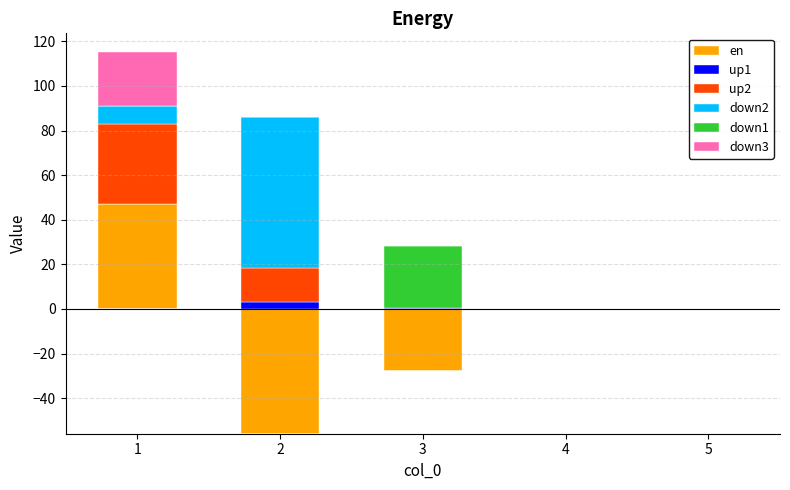

Which series changed the most between 3 and 4?

down1